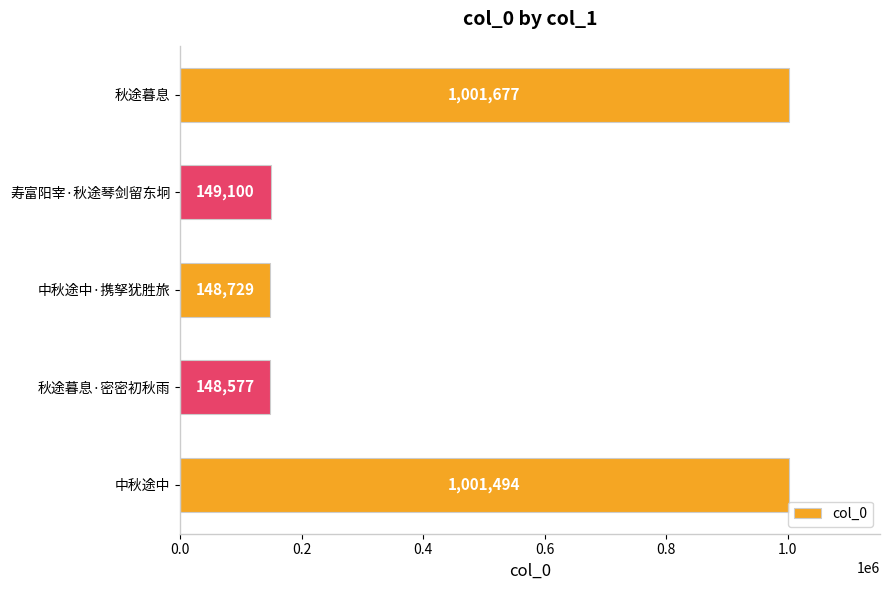

The chart shows a value of 148577 at 秋途暮息·密密初秋雨. True or false?

True